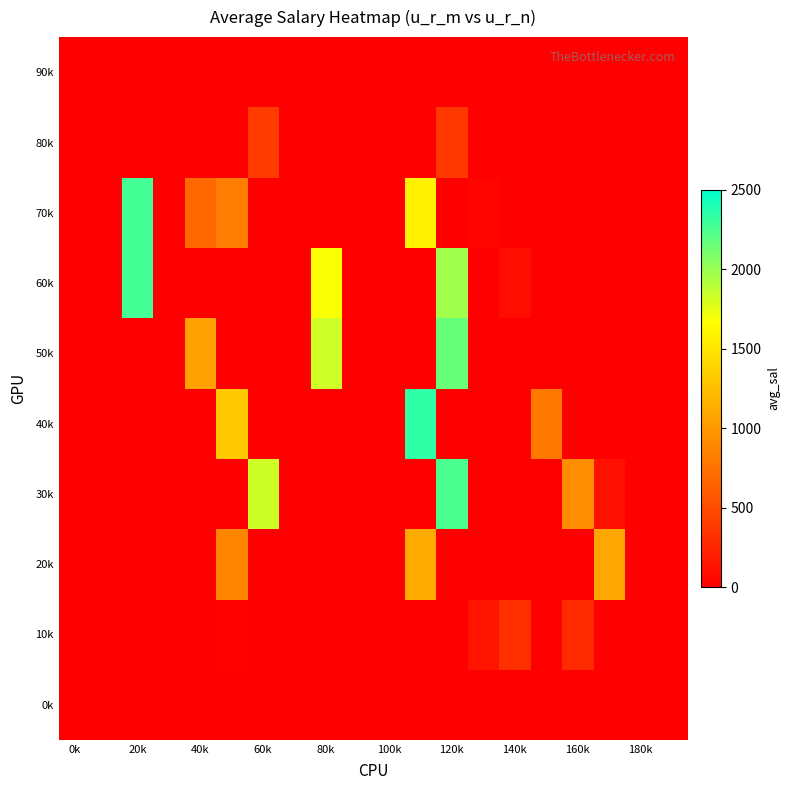

Reading right to left, transcribe all the data shown in this chart.

0k: 0.0	0.0	0.0	0.0	0.0	0.0	0.0	0.0	0.0	0.0	0.0	0.0	0.0	0.0	0.0	0.0	0.0	0.0	0.0	0.0
10k: 0.0	0.0	0.0	287.8	0.0	313.9	132.0	0.0	0.0	0.0	0.0	0.0	0.0	0.0	10.2	0.0	0.0	0.0	0.0	0.0
20k: 0.0	0.0	1096.3	0.0	0.0	0.0	0.0	0.0	1115.5	0.0	0.0	0.0	0.0	0.0	868.3	0.0	0.0	0.0	0.0	0.0
30k: 0.0	0.0	110.0	924.2	0.0	0.0	0.0	2251.2	0.0	0.0	0.0	0.0	0.0	1829.0	0.0	0.0	0.0	0.0	0.0	0.0
40k: 0.0	0.0	2.5	0.0	786.9	0.0	0.0	0.0	2342.6	0.0	0.0	0.0	0.0	0.0	1317.9	0.0	0.0	0.0	0.0	0.0
50k: 0.0	0.0	0.0	0.0	0.0	0.0	0.0	2153.5	0.0	0.0	0.0	1823.3	0.0	0.0	0.0	1057.5	0.0	0.0	0.0	0.0
60k: 0.0	0.0	3.4	0.0	0.0	88.8	0.0	1974.4	0.0	0.0	0.0	1682.5	0.0	0.0	0.0	0.0	0.0	2276.8	0.0	0.0
70k: 0.0	0.0	1.5	0.0	0.0	0.0	37.3	0.0	1579.3	0.0	0.0	0.0	0.0	0.0	817.0	688.0	0.0	2276.5	0.0	0.0
80k: 0.0	0.0	1.3	0.0	0.0	0.0	0.0	370.0	0.0	0.0	0.0	0.0	0.0	392.5	0.0	0.0	0.0	0.0	0.0	0.0
90k: 0.0	0.0	0.0	0.0	0.0	0.0	0.0	0.0	0.0	0.0	0.0	0.0	0.0	0.0	0.0	0.0	0.0	0.0	0.0	0.0